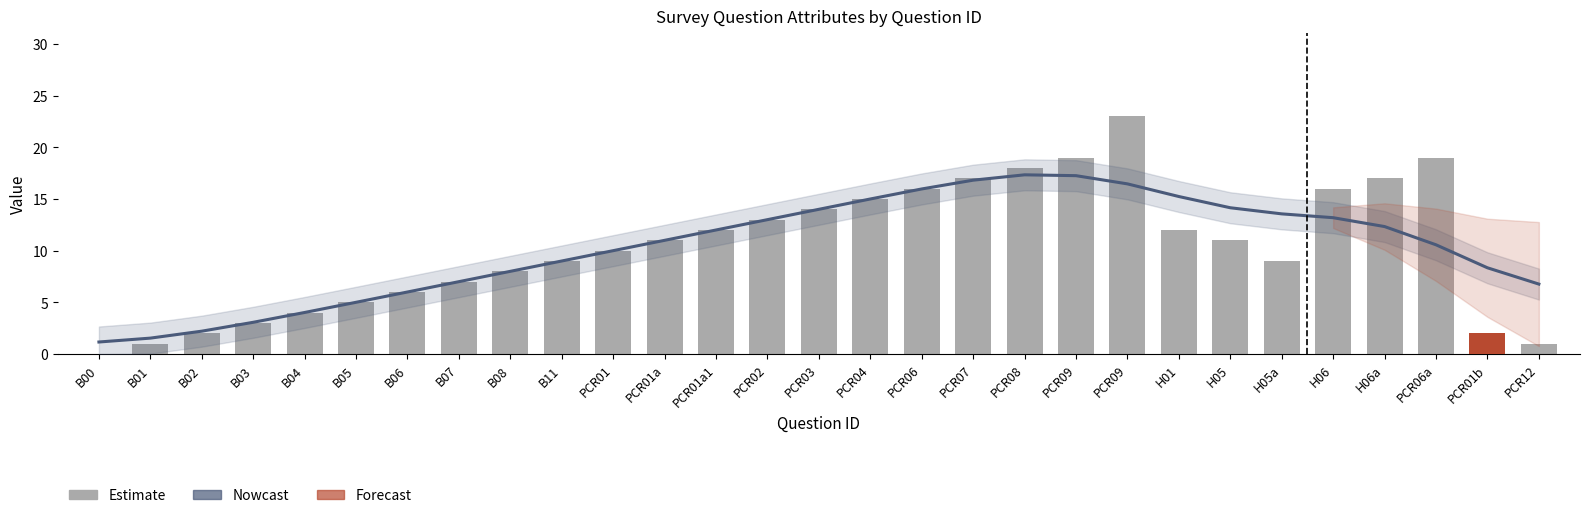

How many data points in Estimate are less than 11?

14